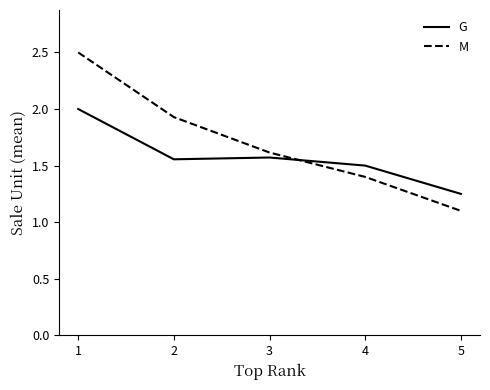

Count the G values in the range 1 to 2.

5